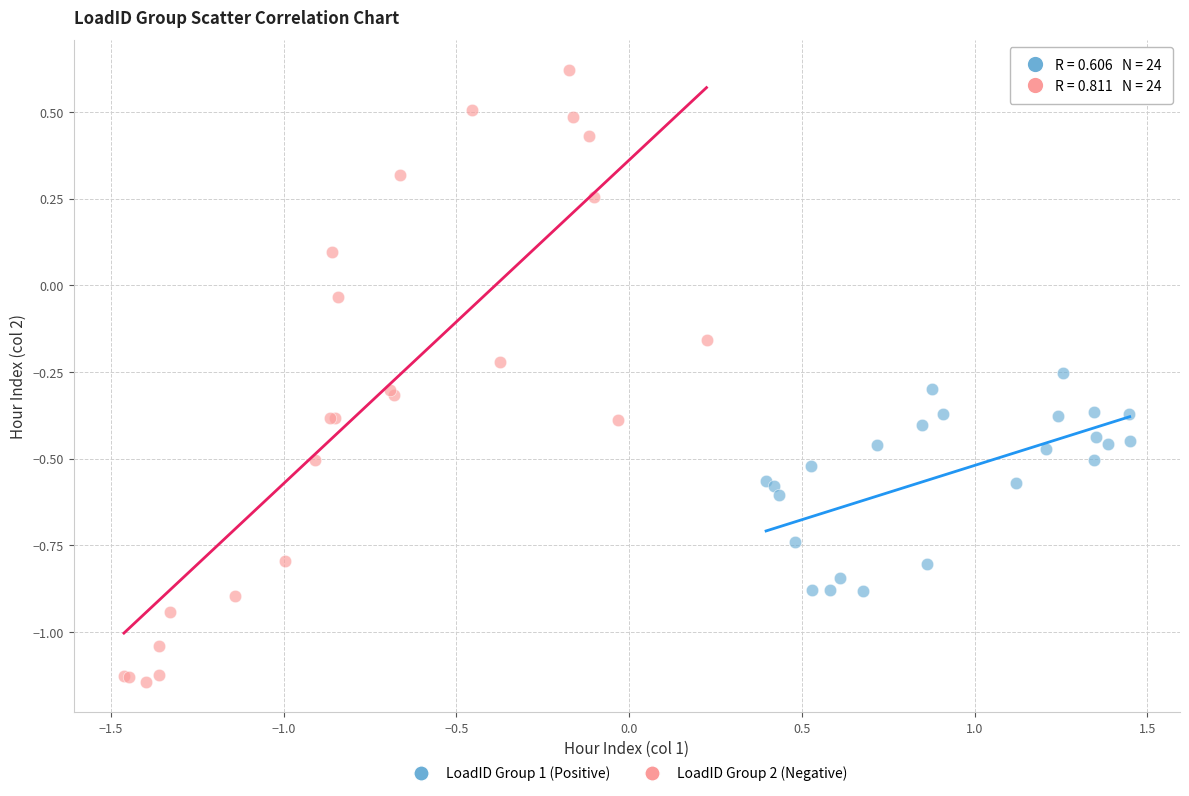

Which series reaches the minimum Y coordinate?

LoadID Group 2 (Negative)